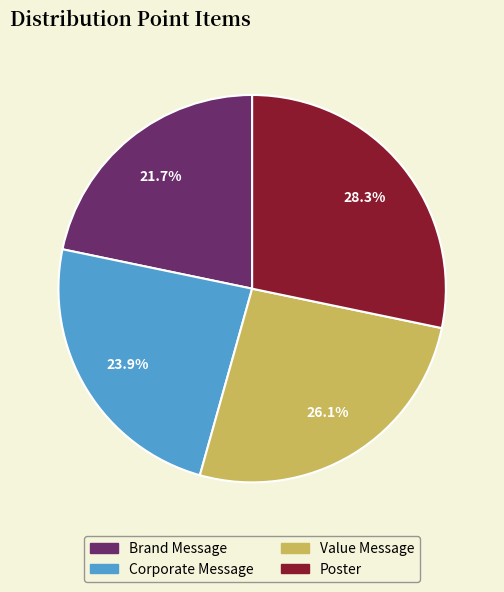

Which slice is the smallest?

Brand Message